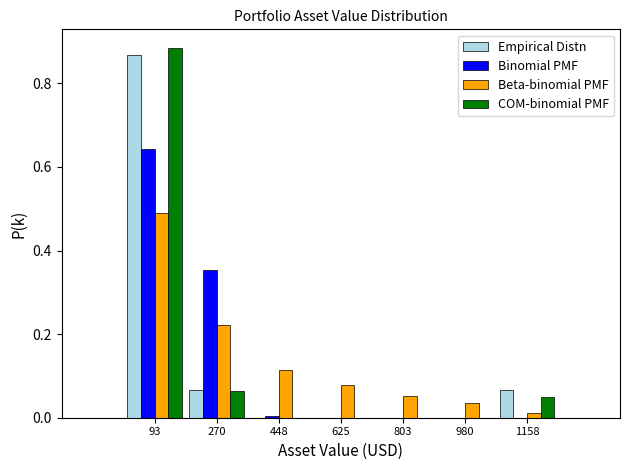

What is the height of the COM-binomial PMF bar covering 1060 to 1240 on the x-axis? Neither the bar edges nor the heights are printed on the chart, so give them approximately, as read against the axes.

0.06